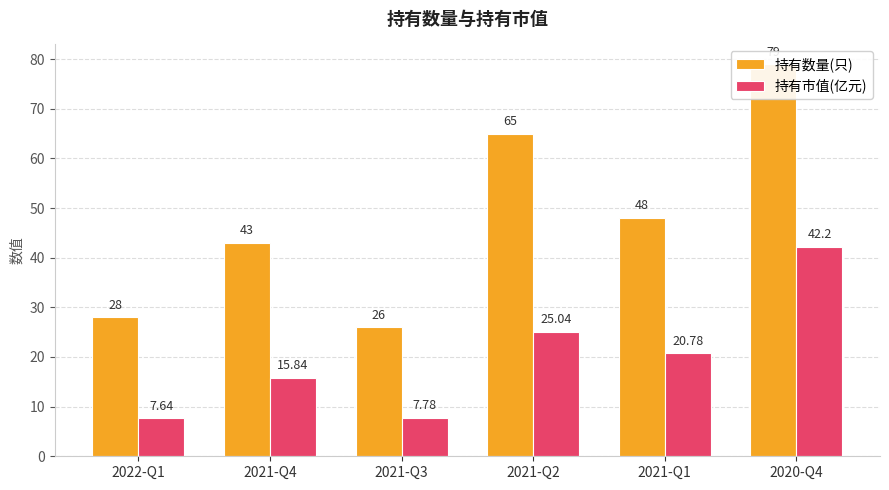

What is the value of the 持有数量(只) bar at the 5th from the left?

48.0